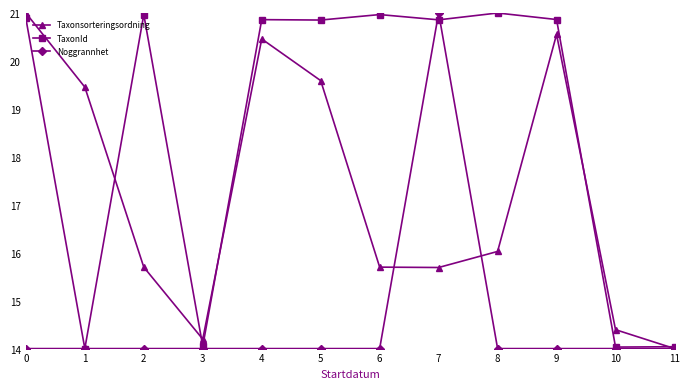

The Noggrannhet series shows 25.2 at 4. True or false?

False